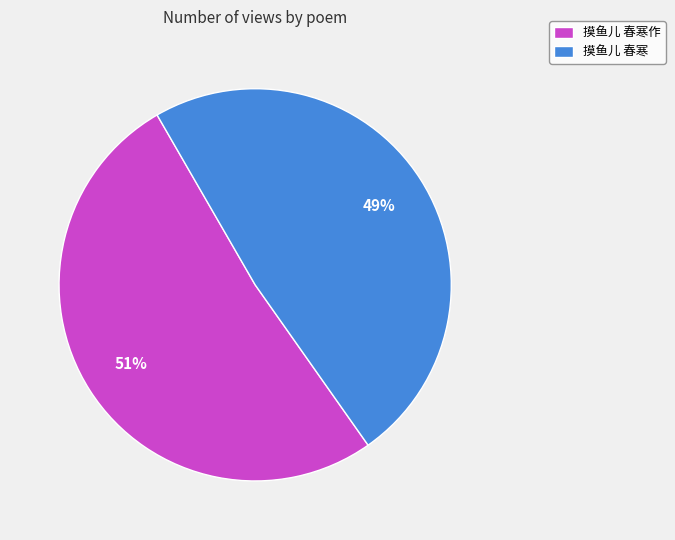

Rank the categories by value from lowest to highest.

摸鱼儿 春寒, 摸鱼儿 春寒作